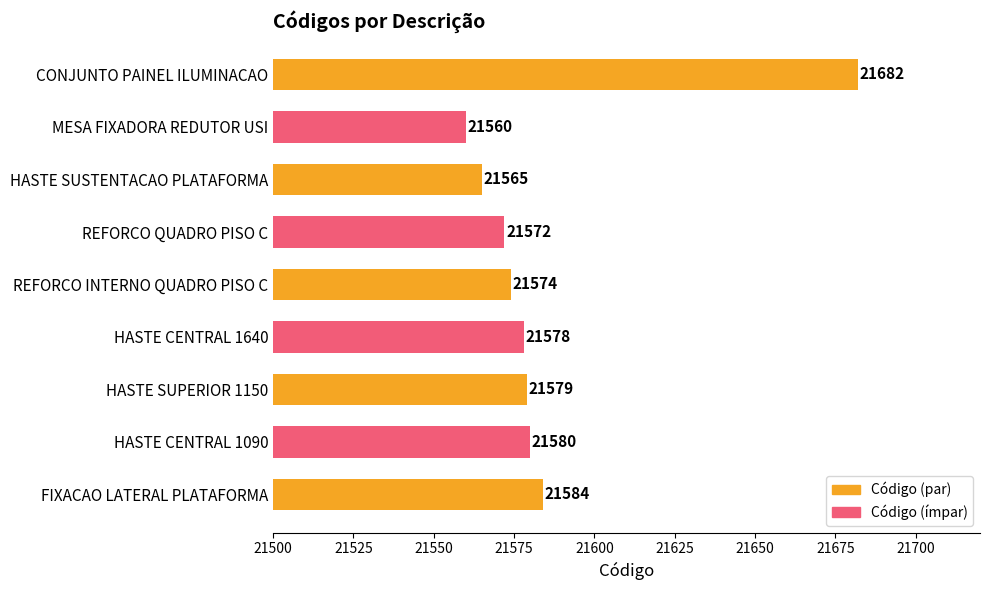

How many categories are shown in the chart?

9